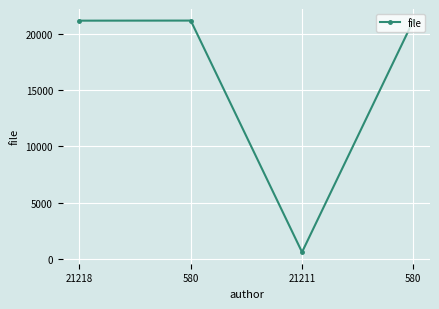

List the labels in order of value, smallest first.

21211, 21218, 580, 580